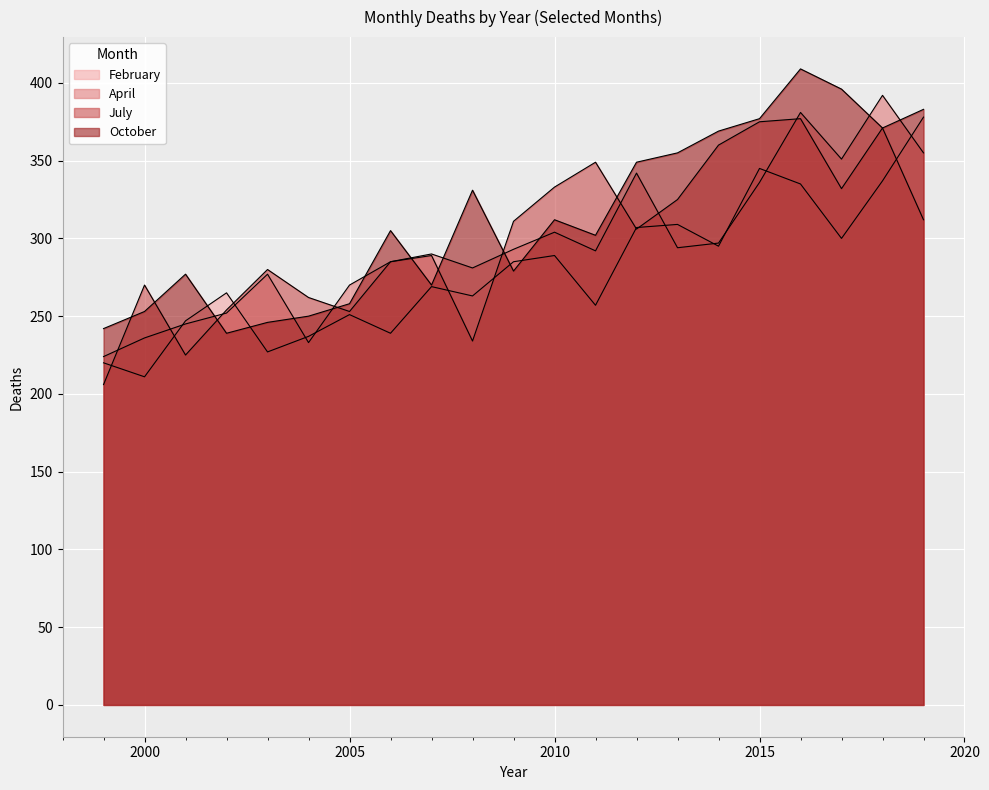

What is the minimum value for February?

211